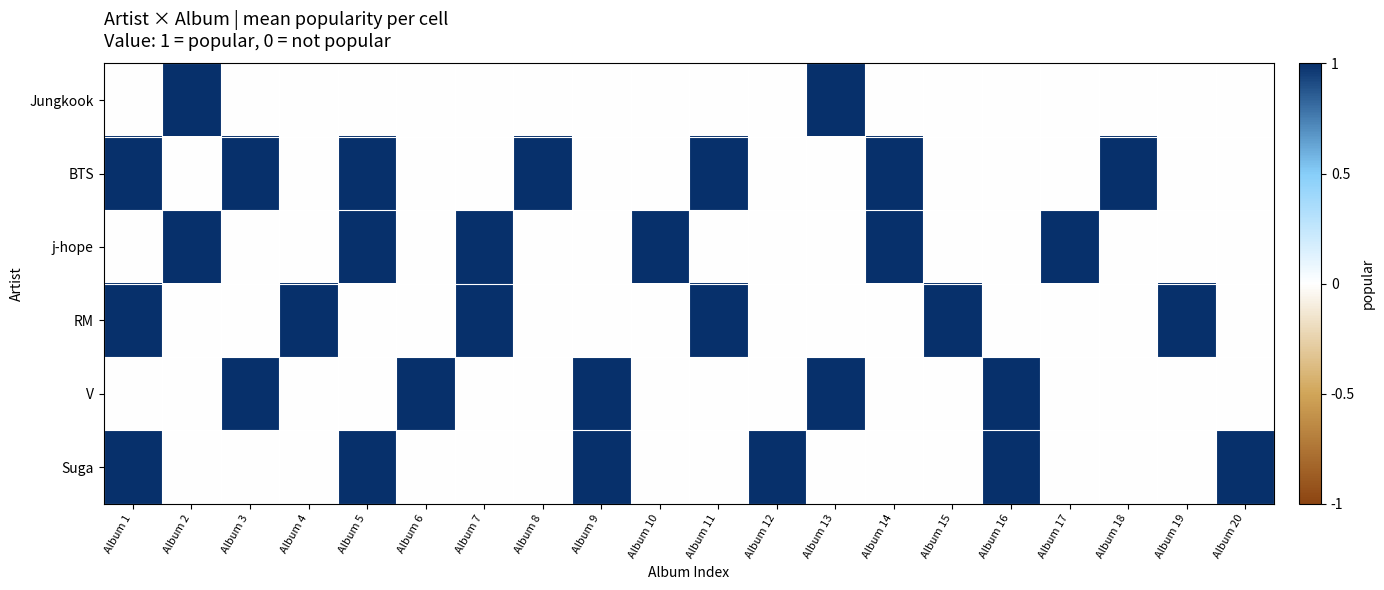

Which series has the largest total across all categories?

BTS